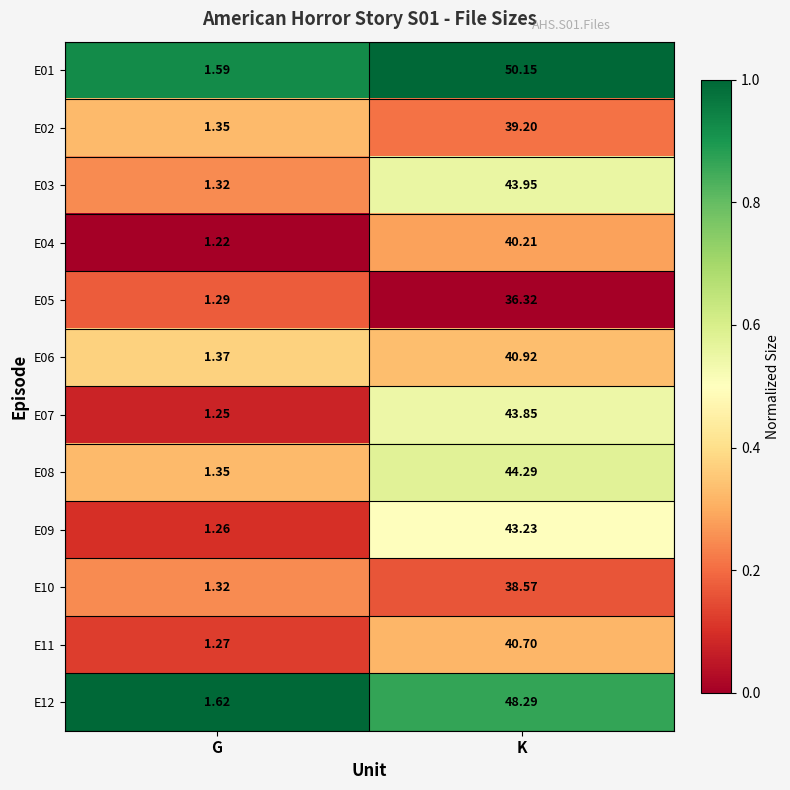

Where is E05 nearest to the value 18?

G